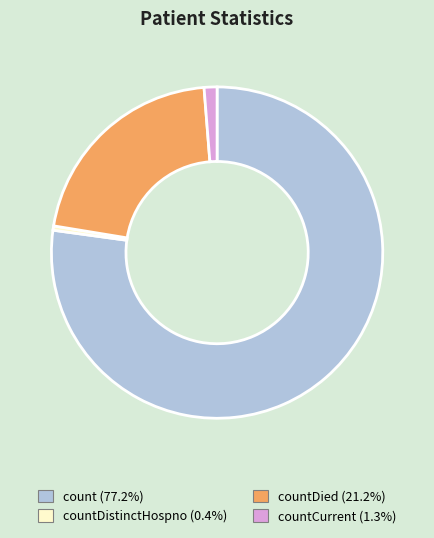

How many slices are in this pie chart?

4